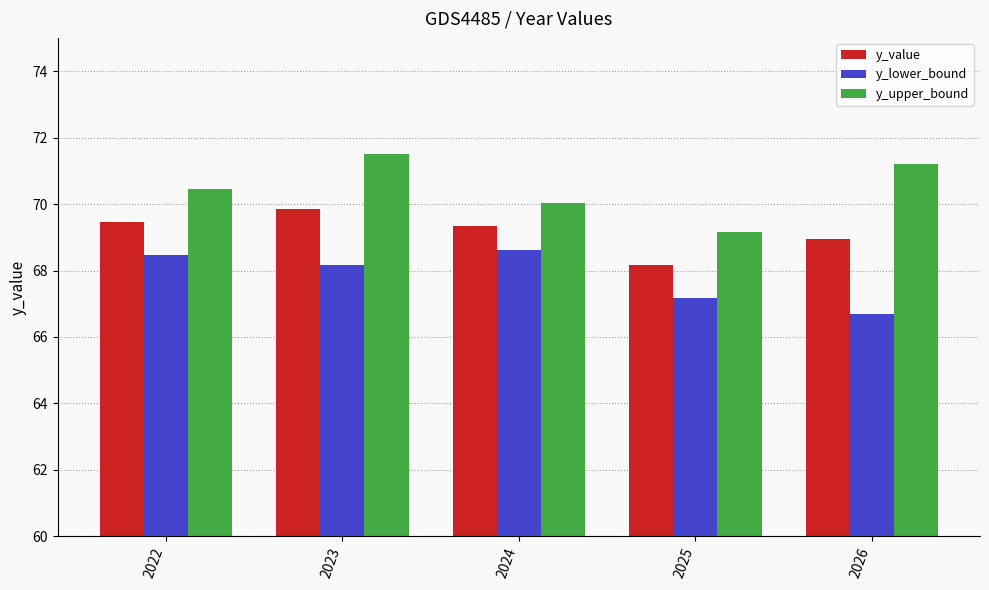

Reading right to left, list all the values displayed in this chart.

y_value: 69.0	68.2	69.3	69.8	69.5
y_lower_bound: 66.7	67.2	68.6	68.2	68.5
y_upper_bound: 71.2	69.1	70.0	71.5	70.5